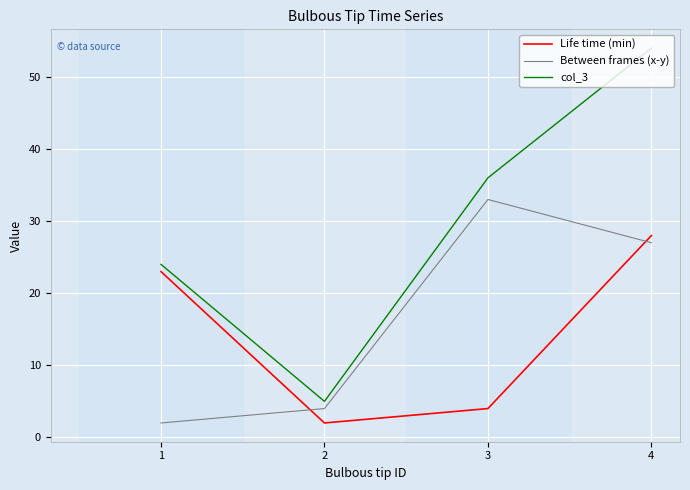

Where do Between frames (x-y) and Life time (min) first cross each other?

1 and 2